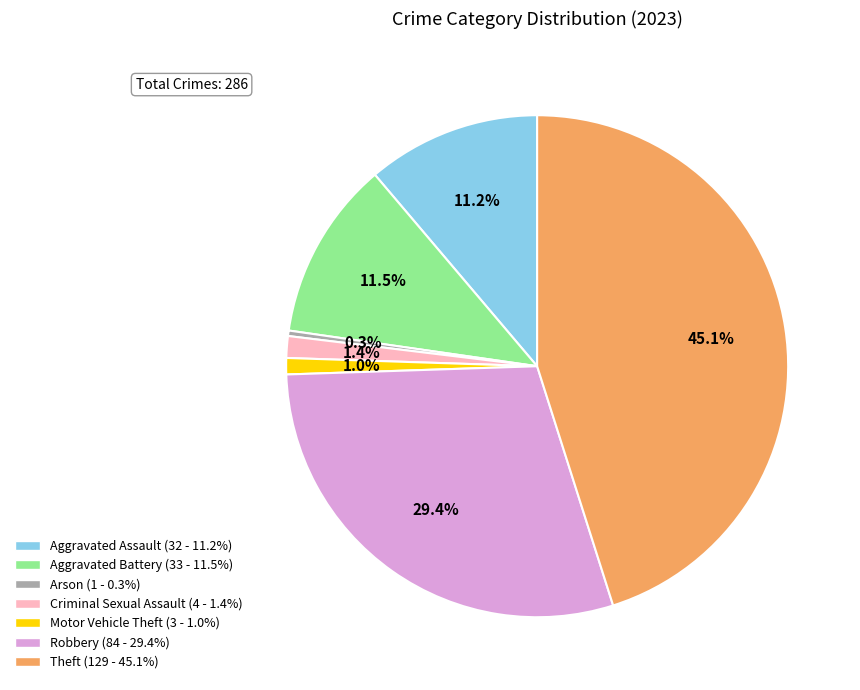

True or false: Robbery accounts for 20% of the total.

False